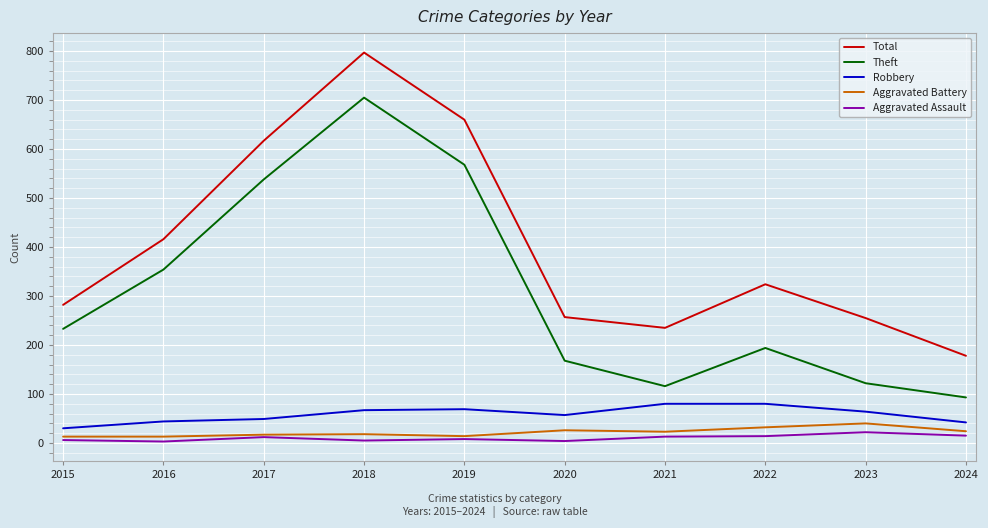

What is the sum of all Robbery values?

582